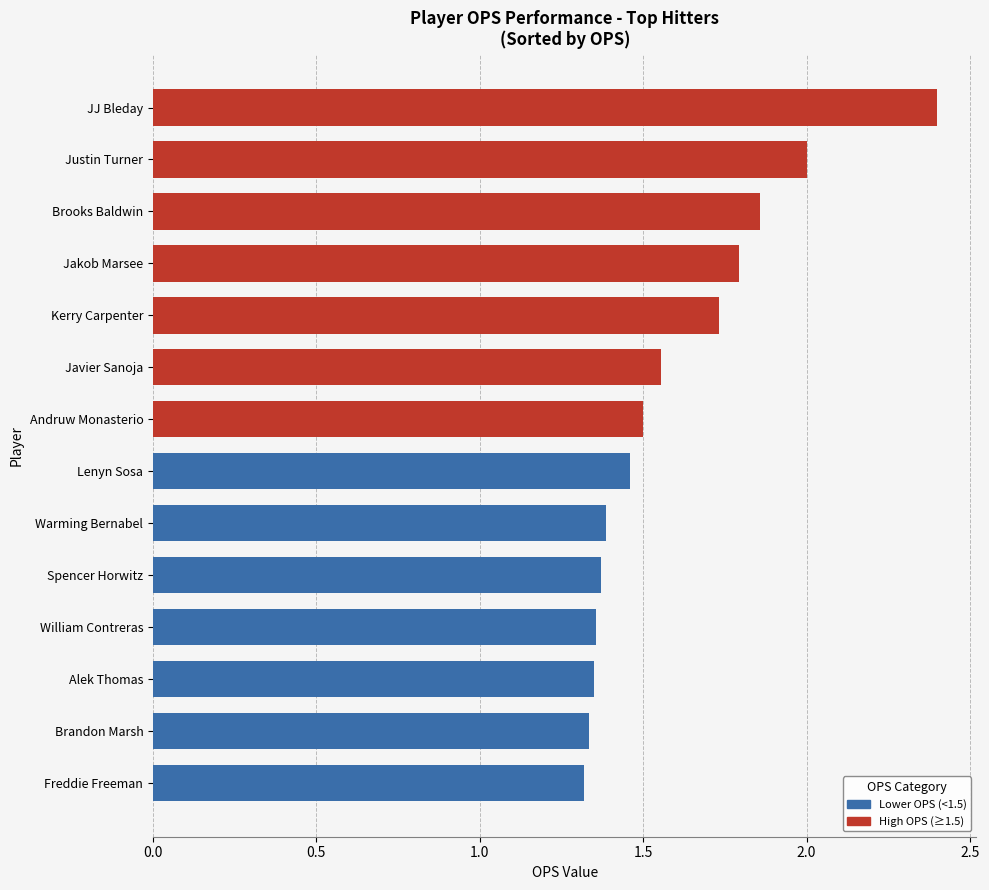

What is the maximum value shown in the chart?

2.4